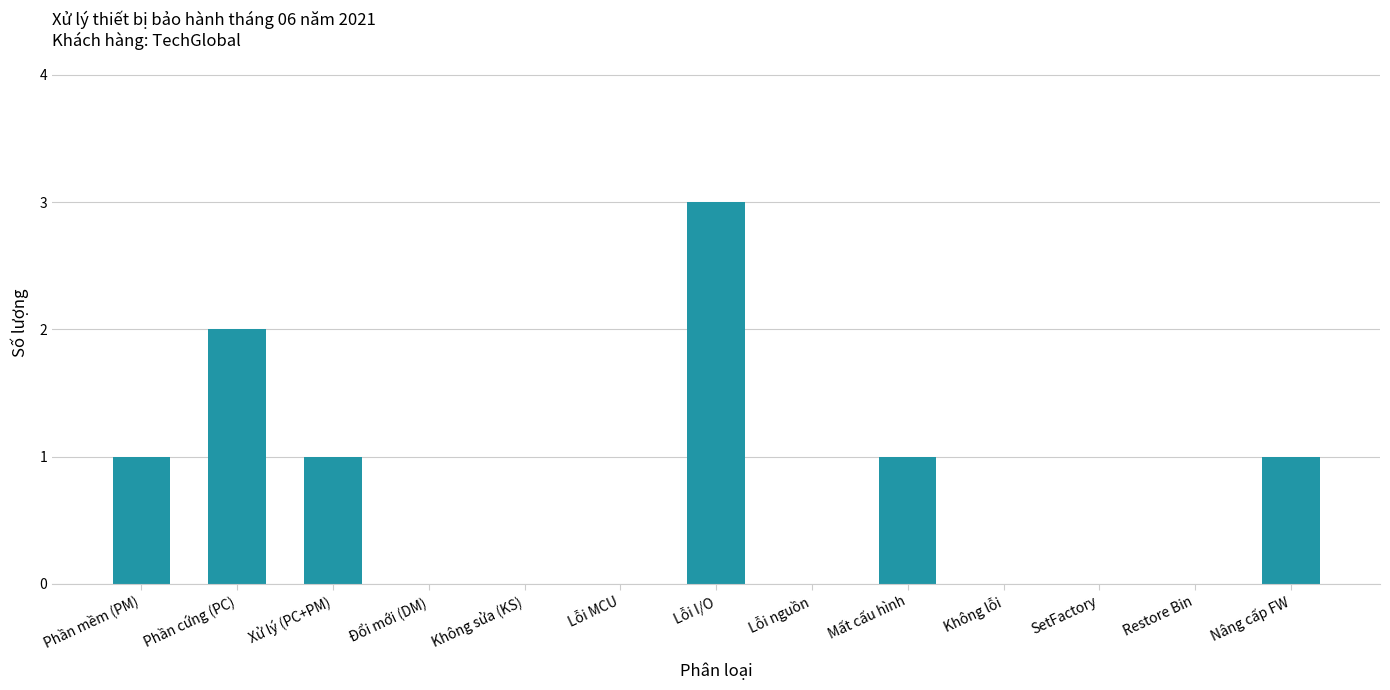

Reading left to right, list all the values displayed in this chart.

1	2	1	0	0	0	3	0	1	0	0	0	1